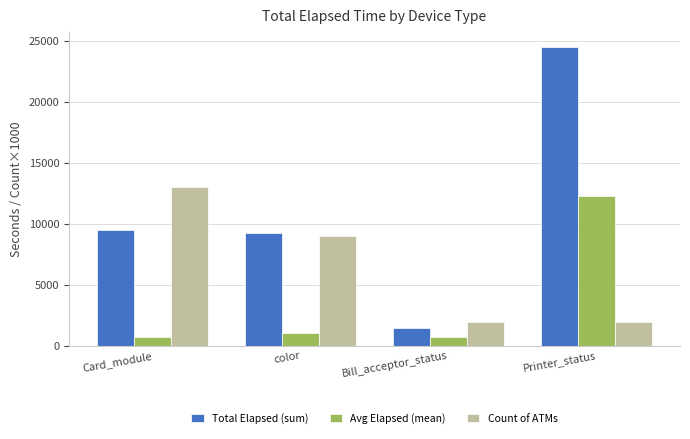

How many values in the Avg Elapsed (mean) series exceed 1023?

2